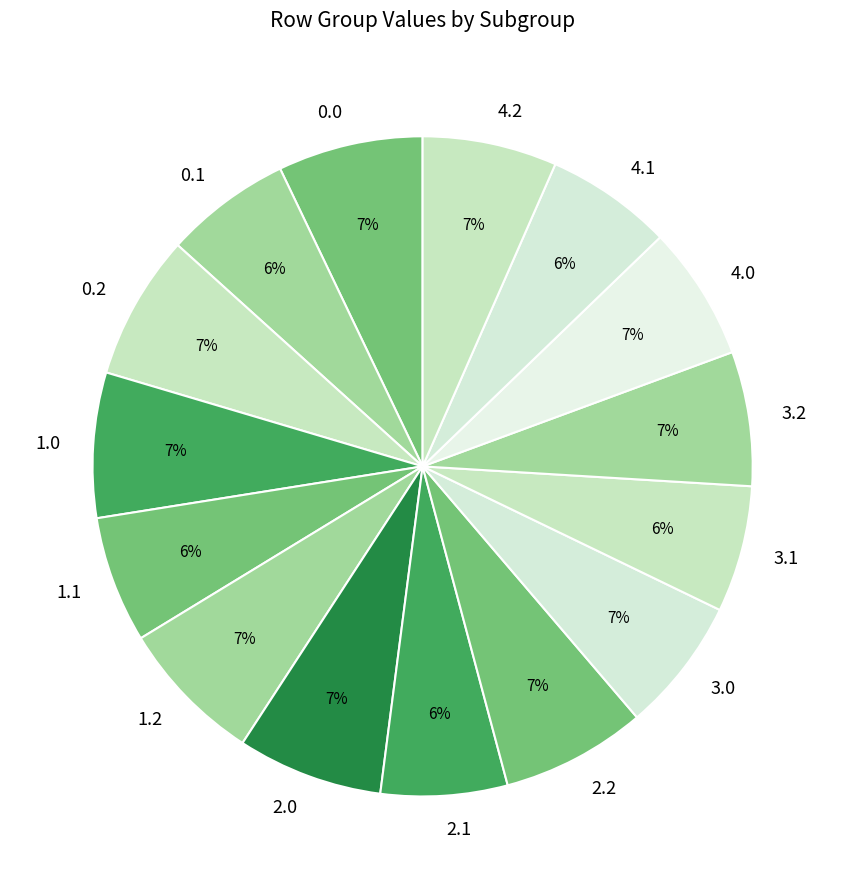

Between 2.0 and 3.1, which is larger?

2.0